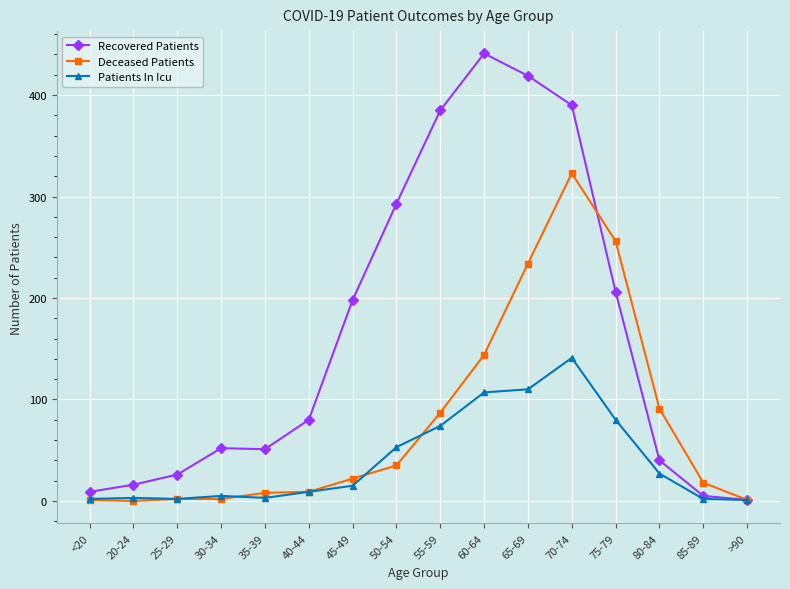

Is it true that Deceased Patients equals 1 at <20?

True